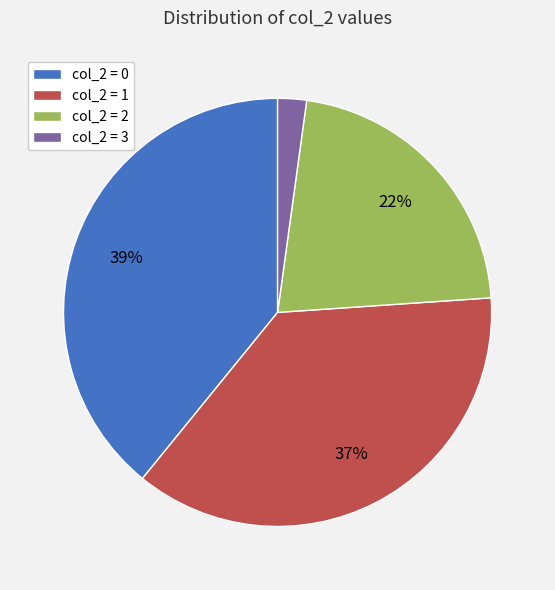

Does any single category account for the majority?

No